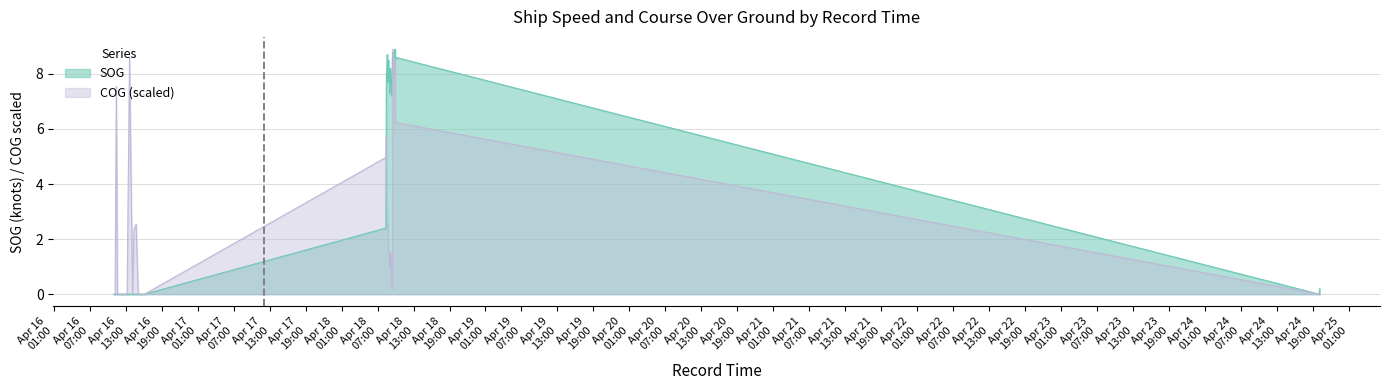

At which category does the chart reach its minimum across all series?

2024-04-16 10:57:45